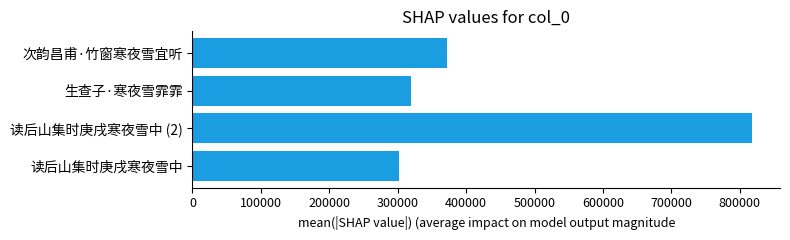

Reading bottom to top, transcribe all the data shown in this chart.

读后山集时庚戌寒夜雪中=301985	读后山集时庚戌寒夜雪中 (2)=817986	生查子·寒夜雪霏霏=319429	次韵昌甫·竹窗寒夜雪宜听=371604